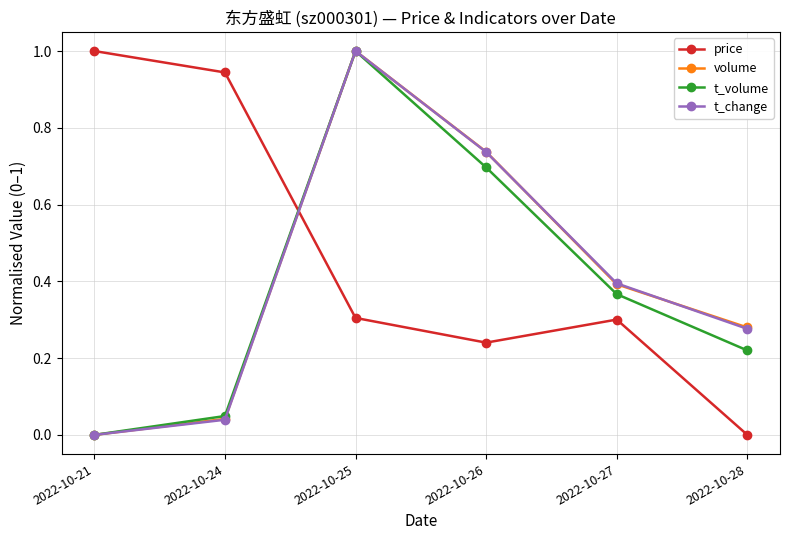

Which series ends up on top after the final intersection of price and t_change?

t_change